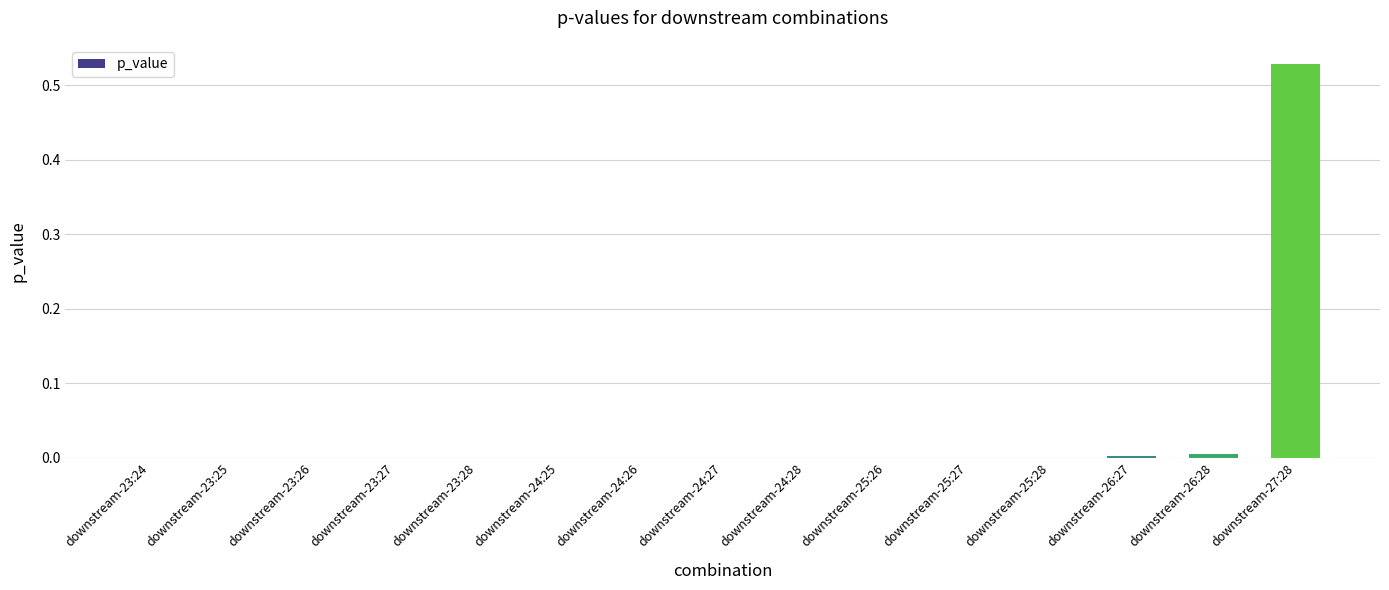

Which category has the highest value across all series?

downstream-27:28